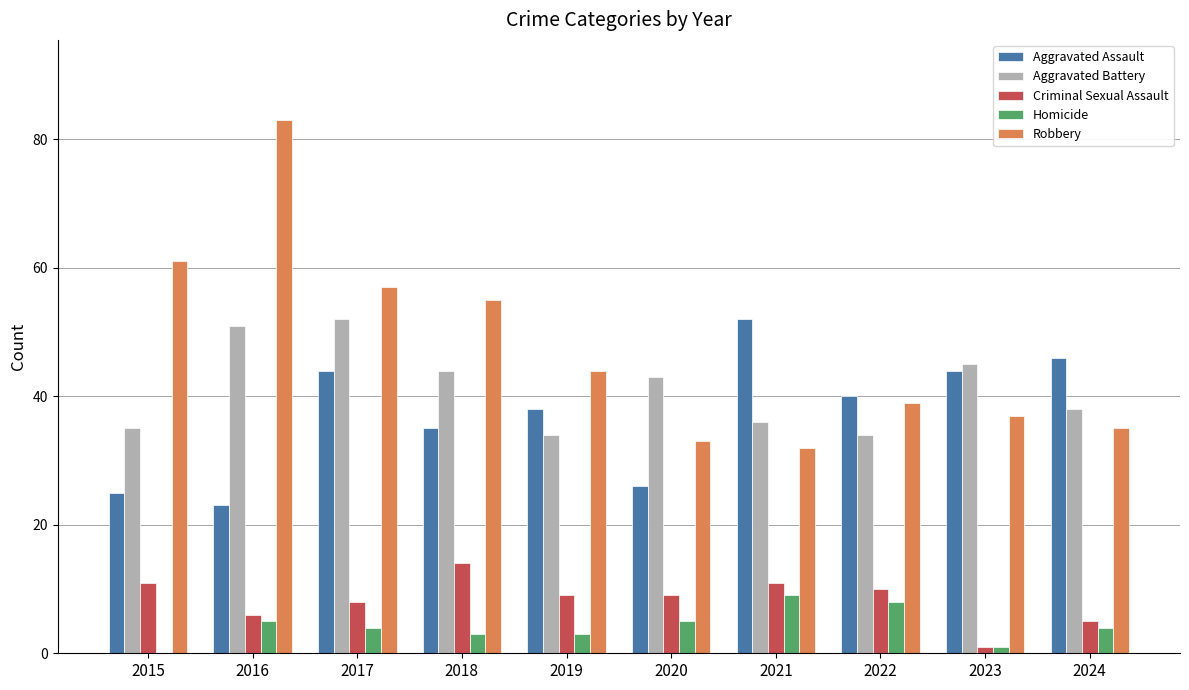

Read the Criminal Sexual Assault value at 2020.

9